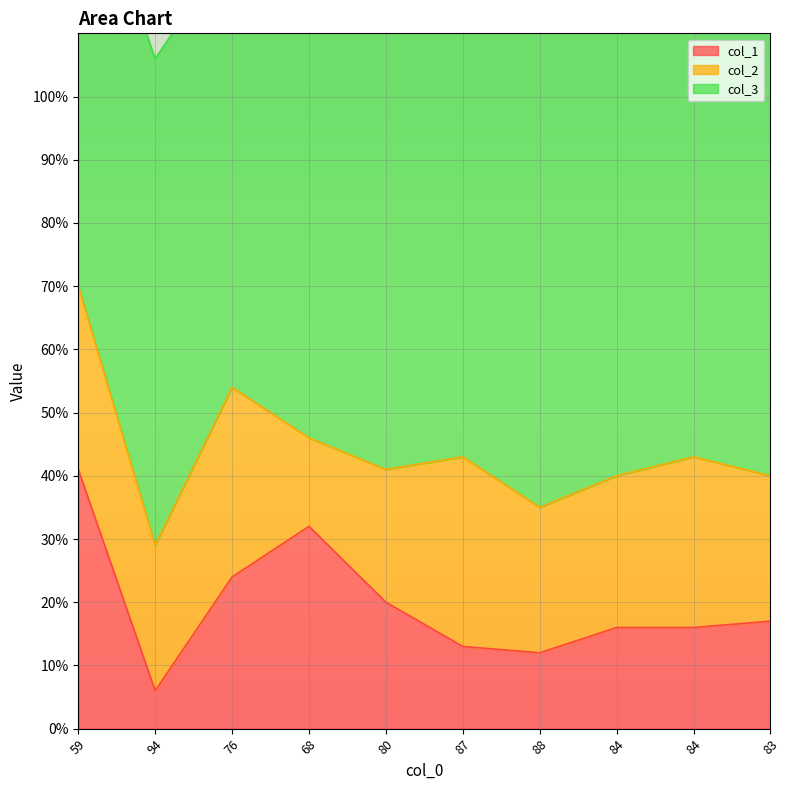

Which has a higher value, 59 or 88?

59